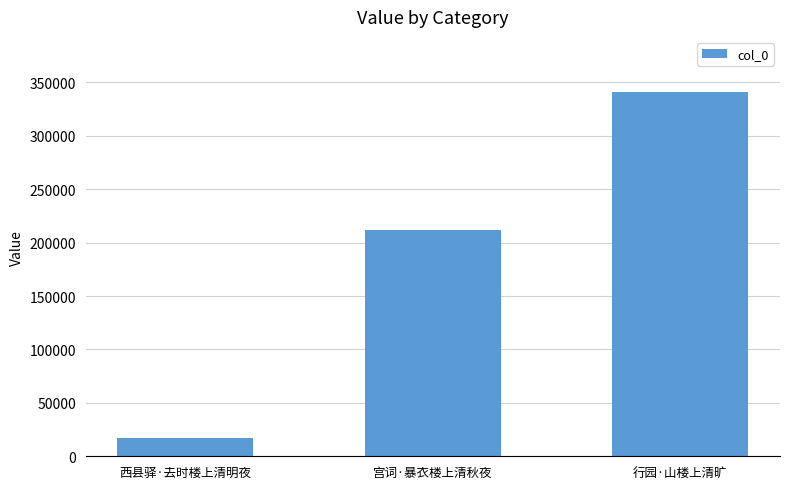

Reading left to right, extract all data points from this chart.

17038	211386	341383